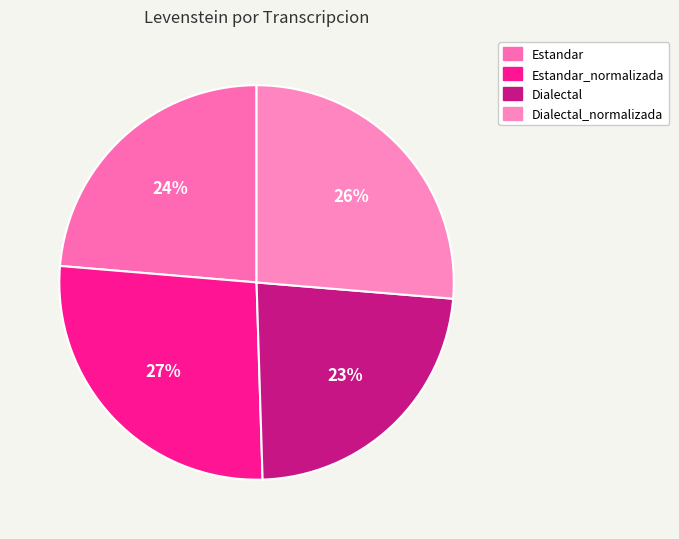

Is the sum of Dialectal_normalizada and Estandar_normalizada greater than half?

Yes